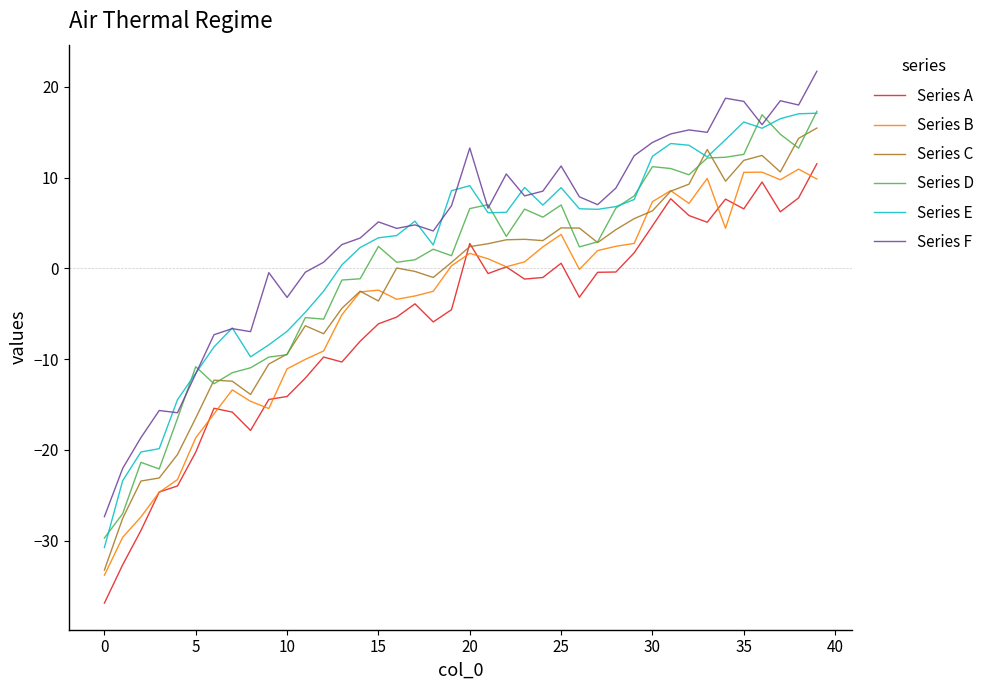

What is the greatest value displayed?

21.7